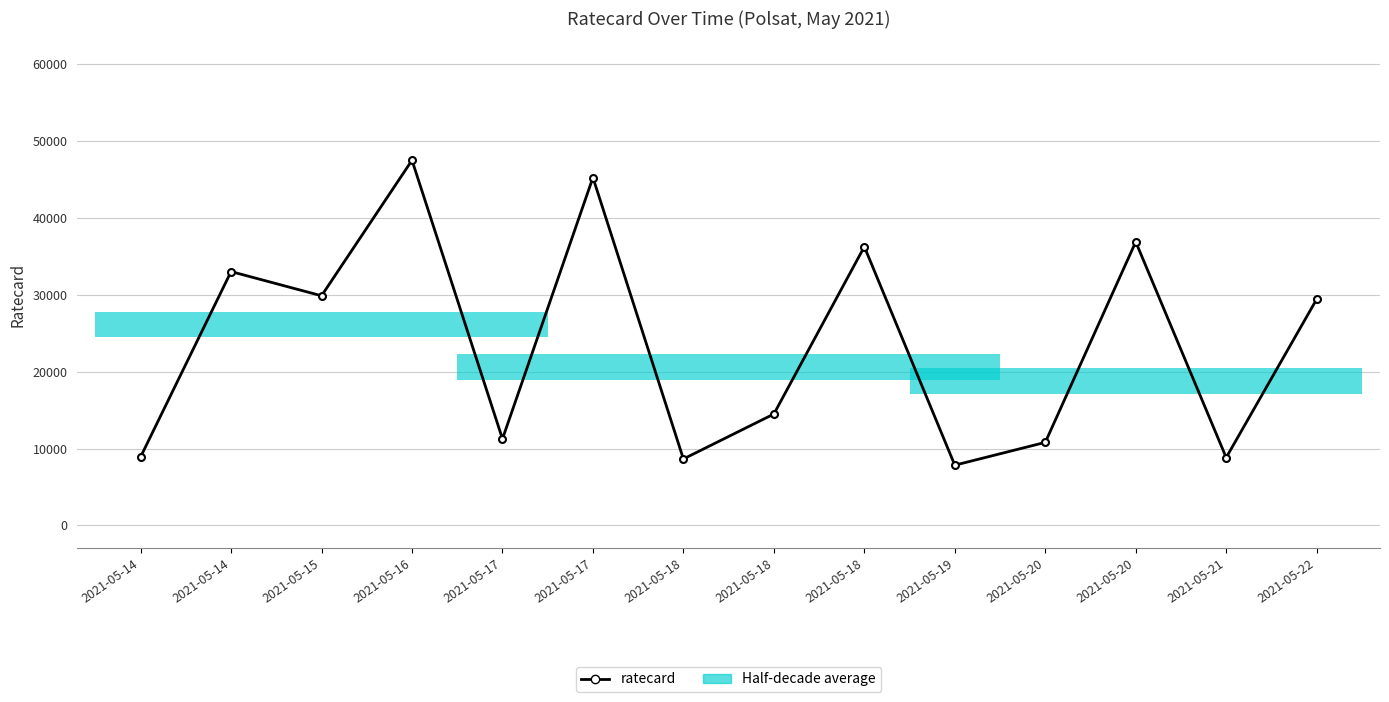

At which category does the chart reach its minimum across all series?

2021-05-19